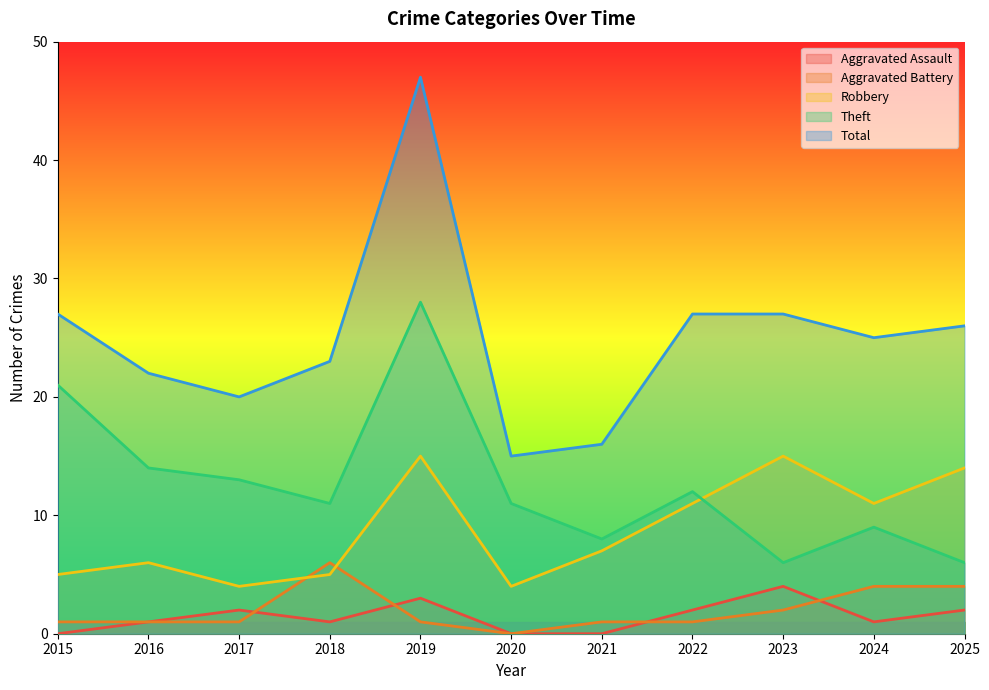

What is the value of the Robbery point at the 3rd from the left?

4